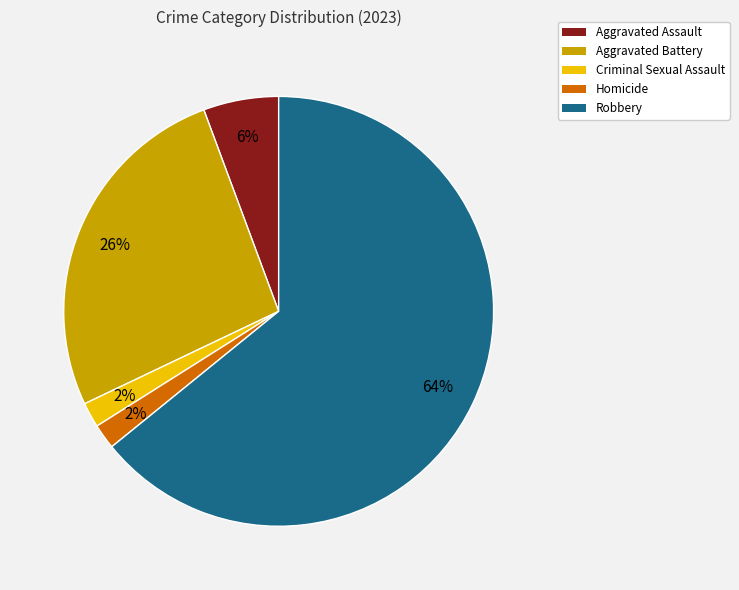

The Aggravated Assault slice represents 6% of the pie. True or false?

True